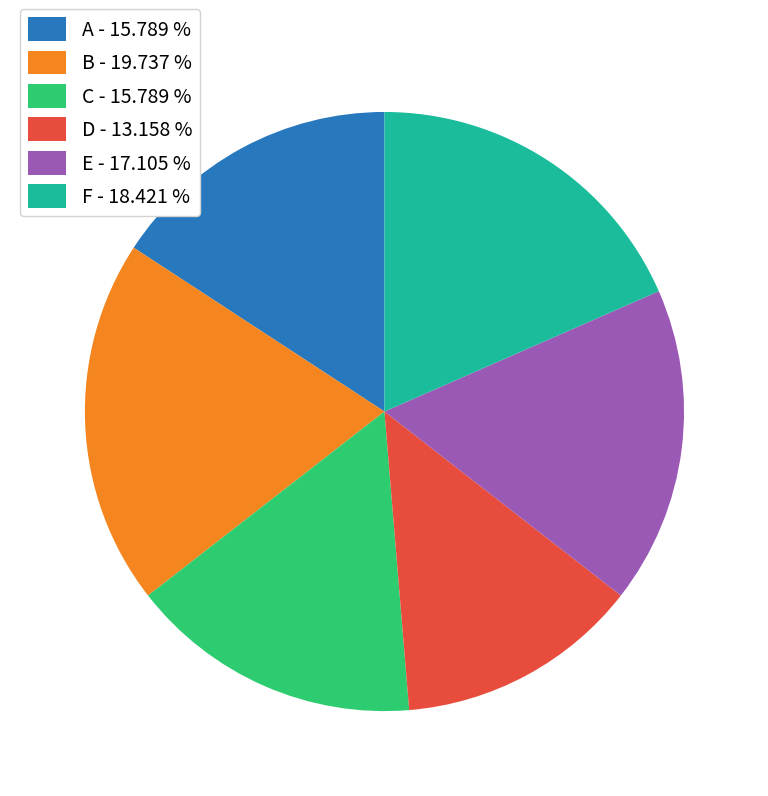

Do C - 15.789 % and F - 18.421 % together represent more than half of the pie?

No